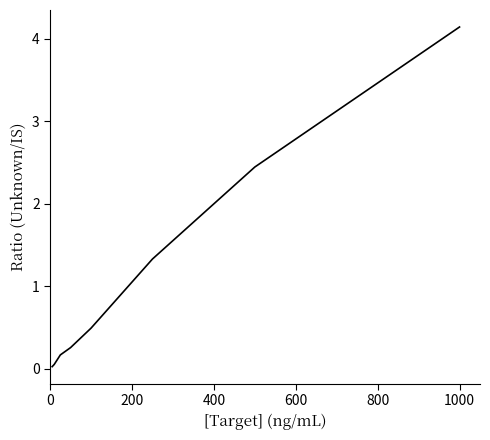

What is the greatest value displayed?

4.1